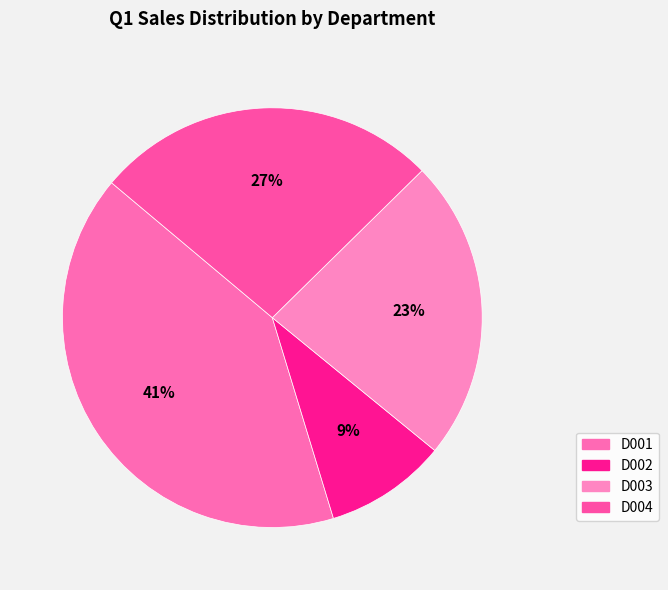

What is the ratio of the value at D002 to the value at D001?

0.2